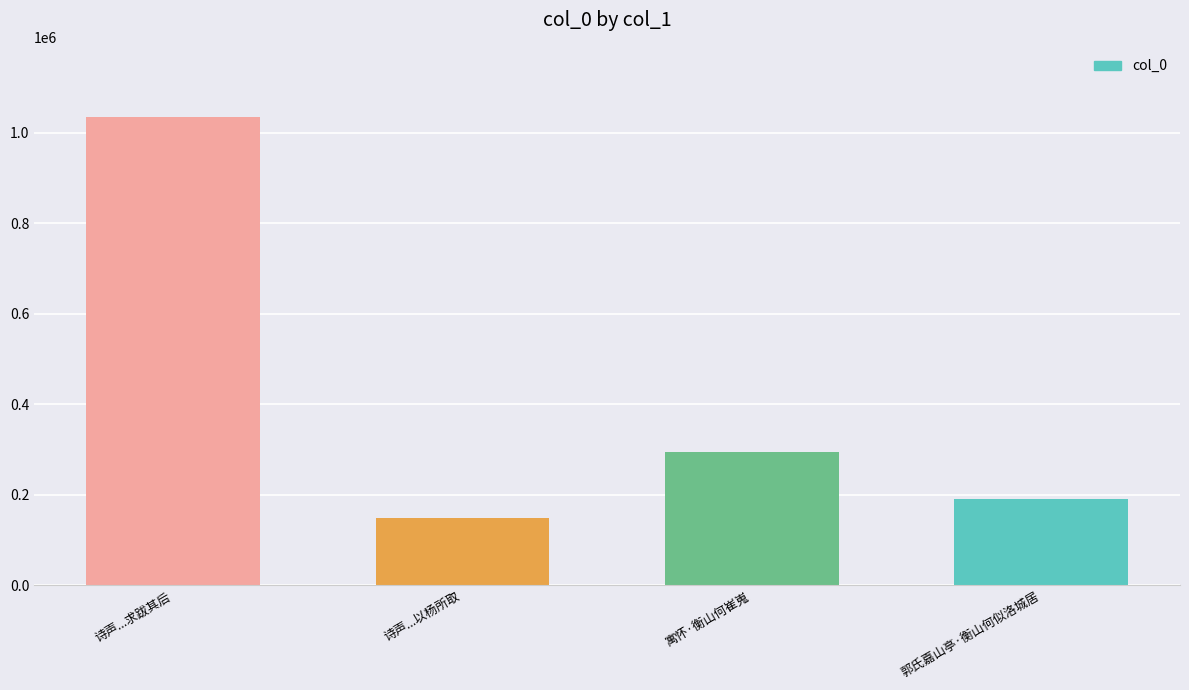

What value does the data have at 寓怀·衡山何崔嵬, to the nearest 100?

293600